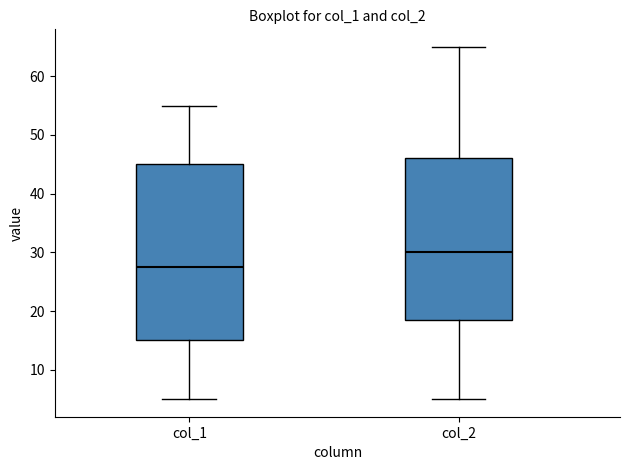

Which box's median line is the highest?

col_2